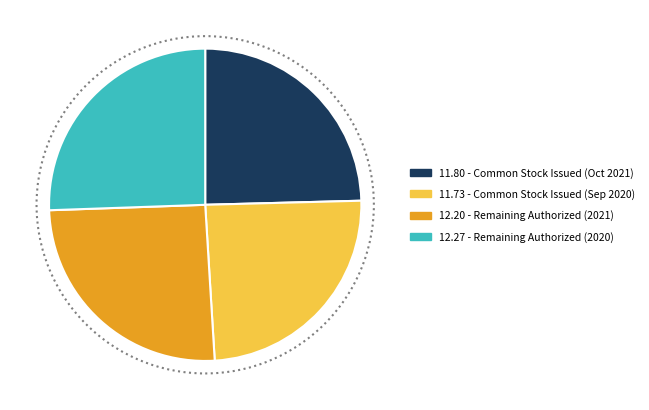

How many segments does this pie chart have?

4